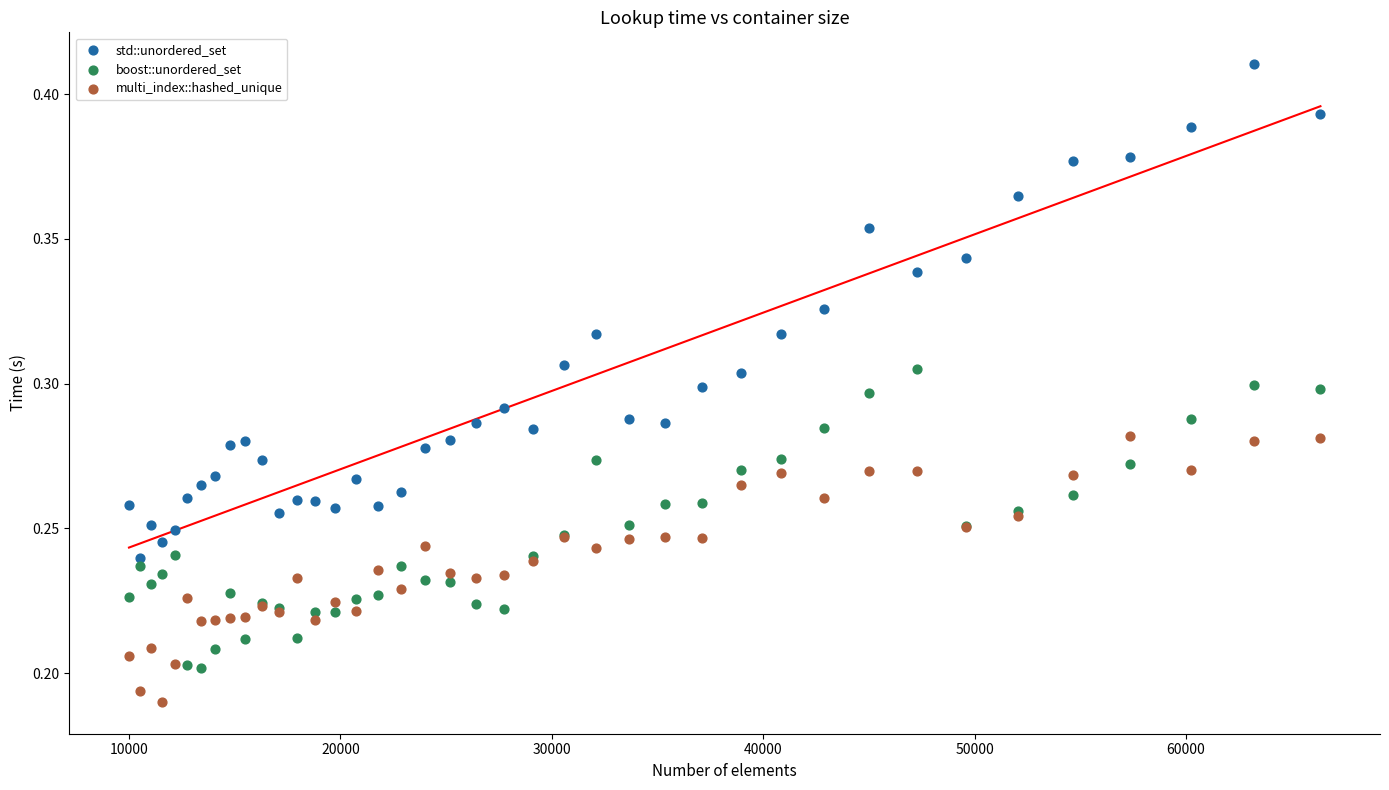

Which series reaches the maximum Y coordinate?

std::unordered_set